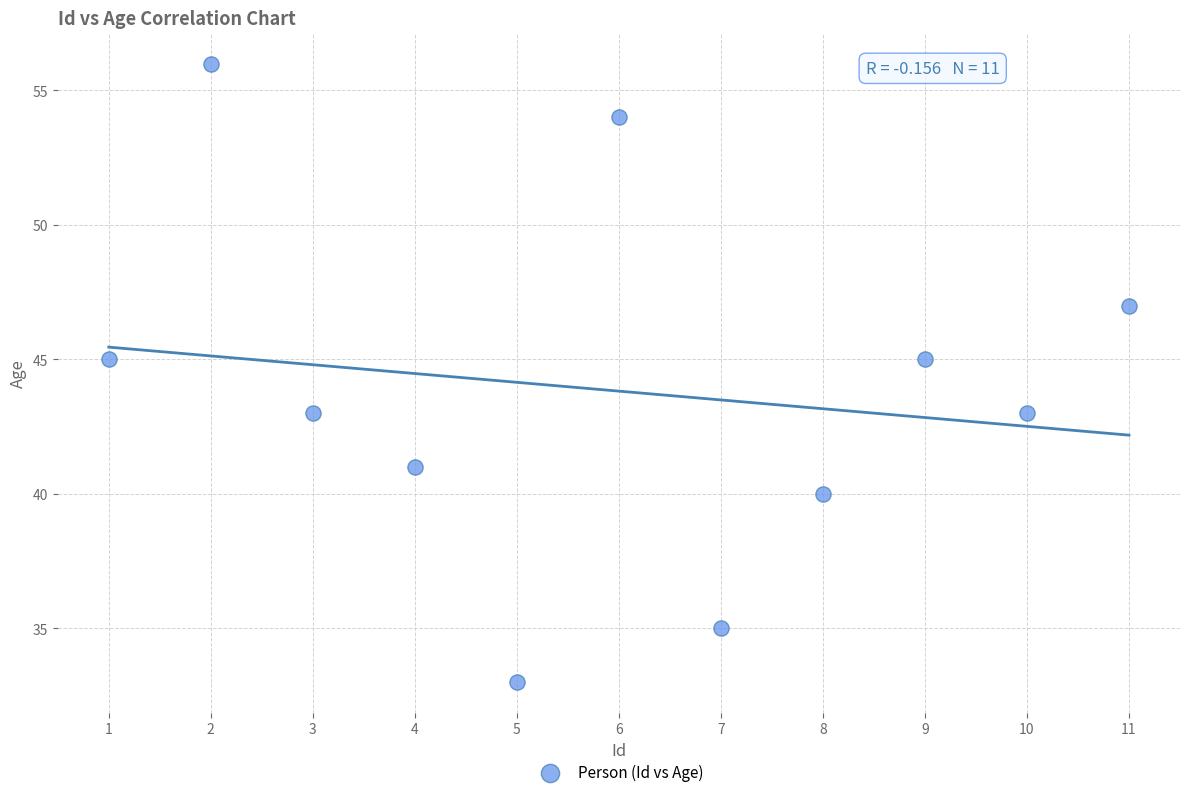

What is the average Y value?

44